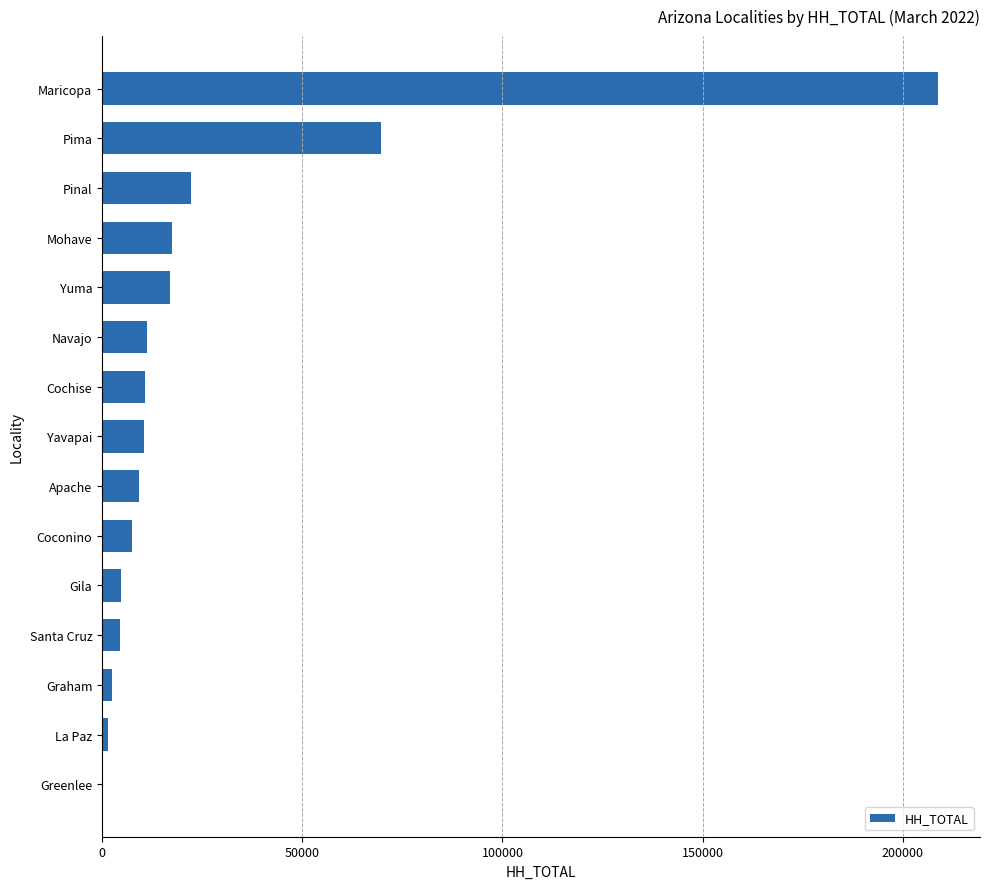

What is the average value?

26508